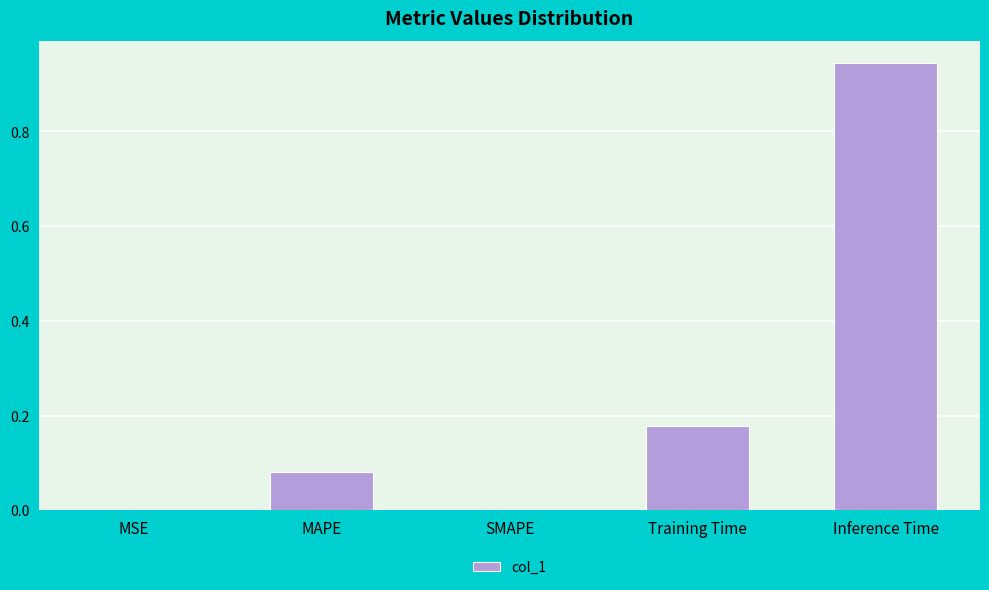

Which has a higher value, MAPE or Inference Time?

Inference Time